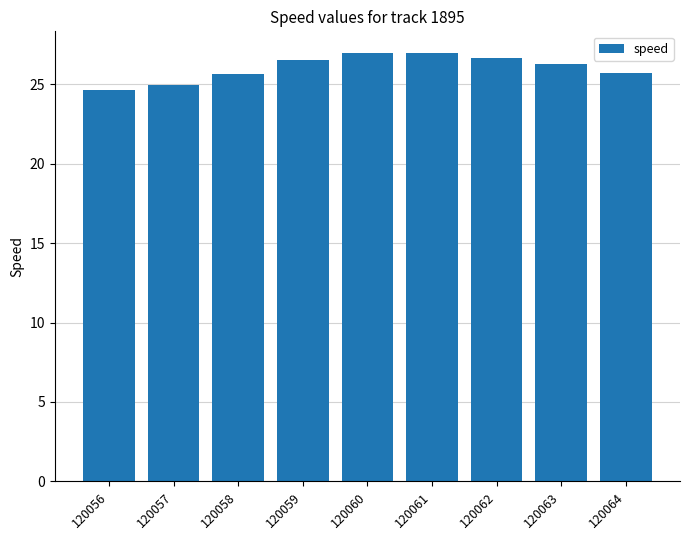

Which category has the lowest value across all series?

120056